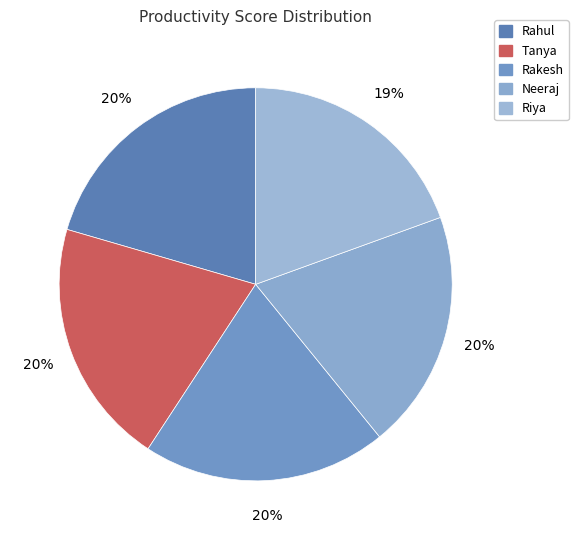

Combined, what portion of the pie is Rakesh and Tanya?

40.4%